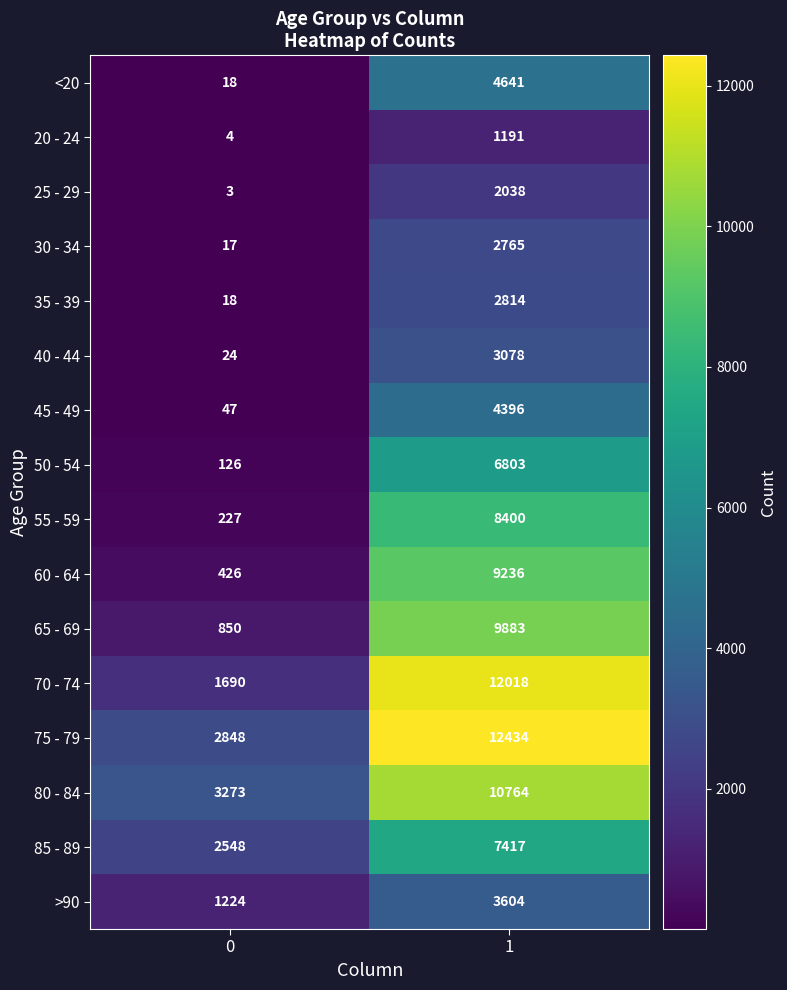

Which series has the largest total across all categories?

75 - 79